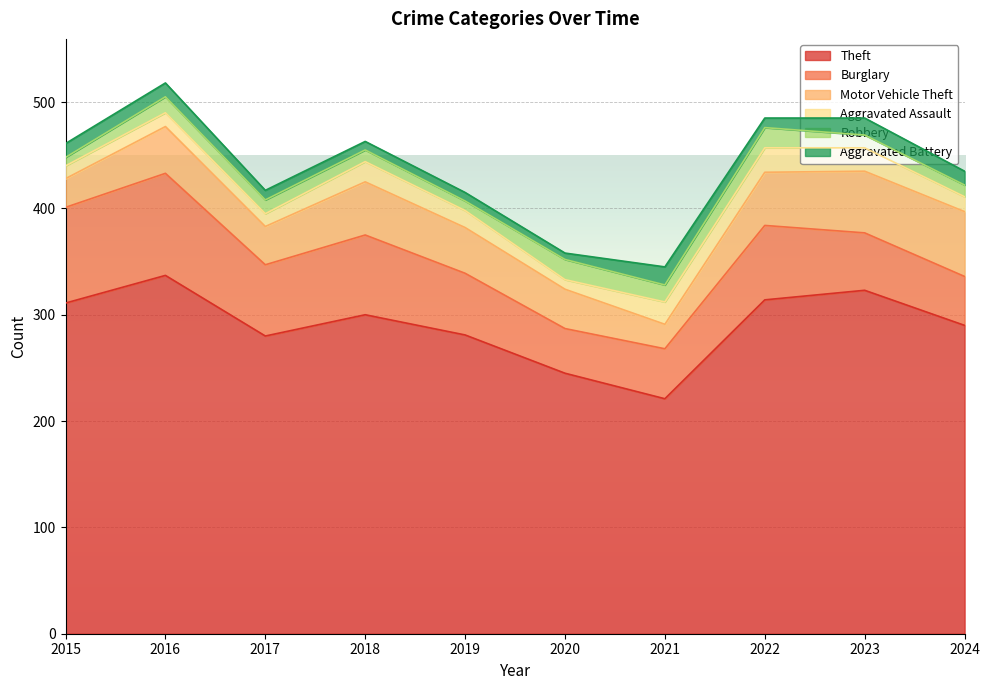

Reading left to right, extract all data points from this chart.

Theft: 311	337	280	300	281	245	221	314	323	290
Burglary: 90	96	67	75	58	42	47	70	54	46
Motor Vehicle Theft: 27	44	36	50	43	37	23	50	58	61
Aggravated Assault: 12	13	12	19	16	9	21	23	22	14
Robbery: 8	15	13	11	9	19	16	19	12	11
Aggravated Battery: 13	13	9	8	8	6	17	9	16	13